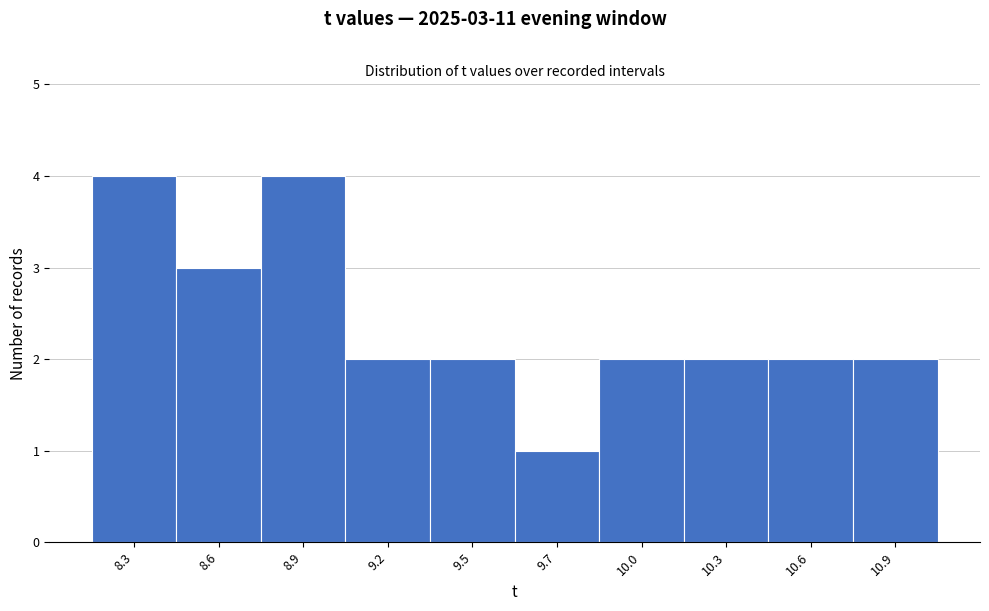

Reading left to right, extract all data points from this chart.

8.3=4	8.6=3	8.9=4	9.2=2	9.5=2	9.7=1	10.0=2	10.3=2	10.6=2	10.9=2